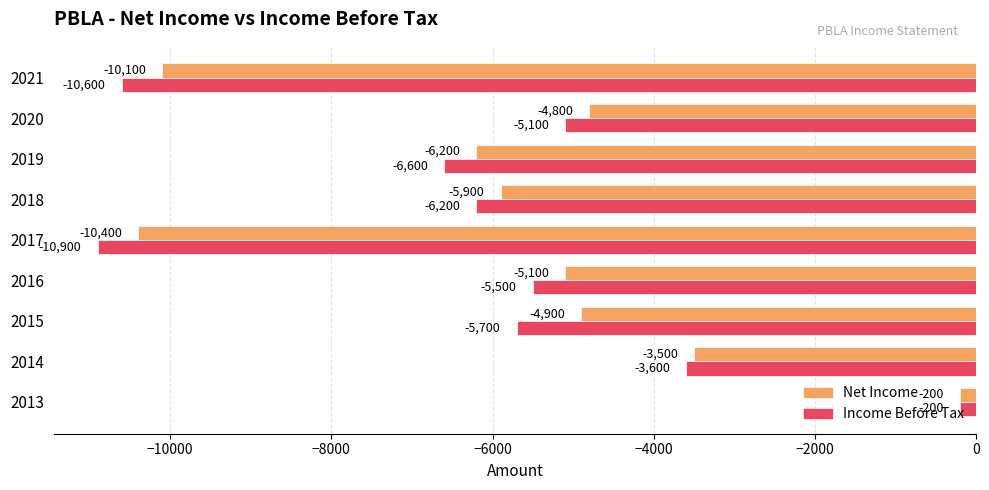

What is the minimum value for Income Before Tax?

-10900